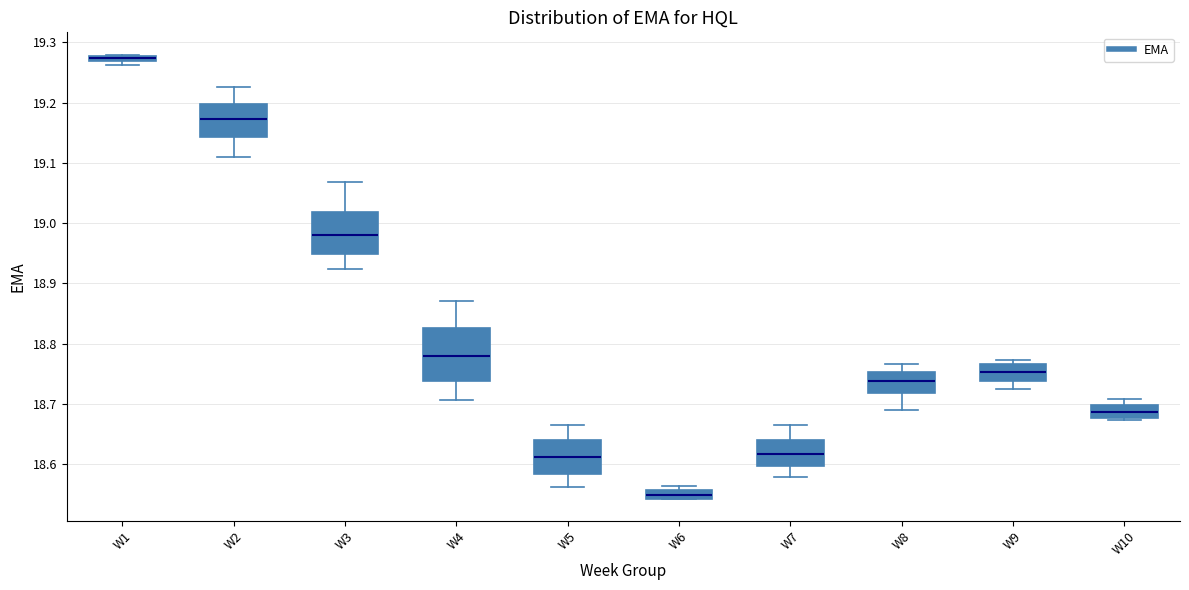

Where is the lower edge of the box for W1 on the y-axis? The values are not printed on the chart, so give them approximately, as read against the axis.

19.27